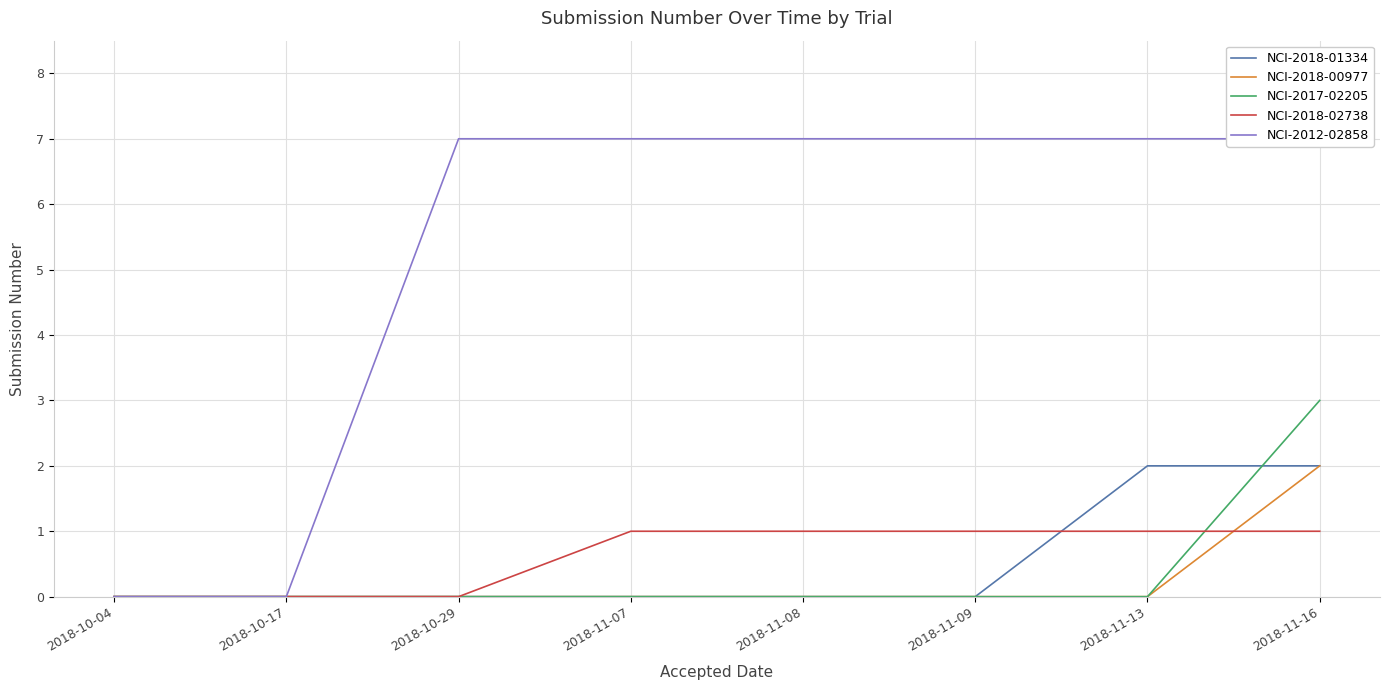

True or false: NCI-2012-02858 and NCI-2018-01334 intersect in this chart.

False